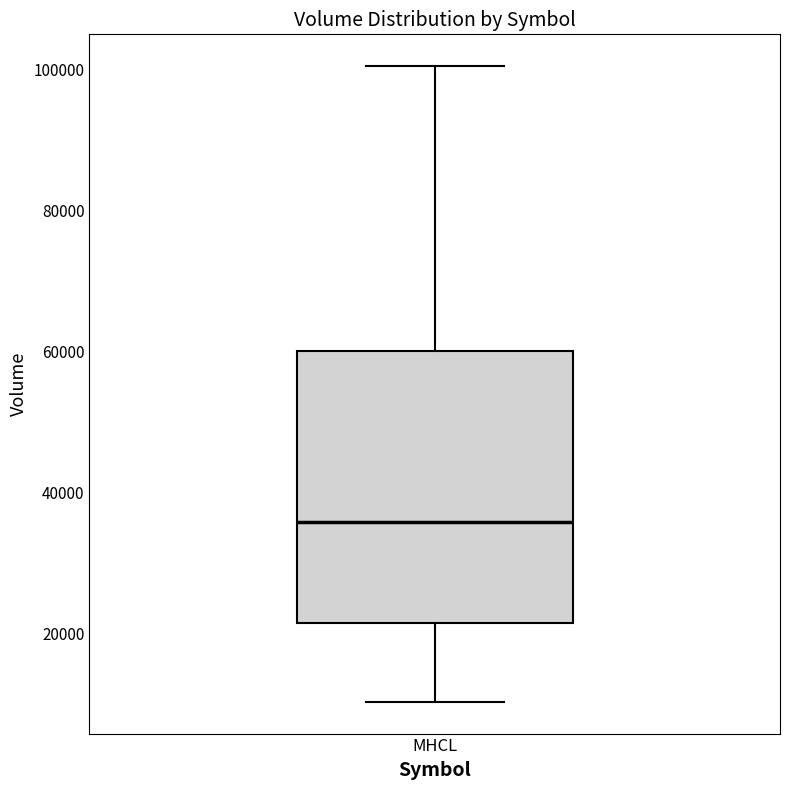

Where is the upper edge of the box for MHCL on the y-axis? The values are not printed on the chart, so give them approximately, as read against the axis.

60000